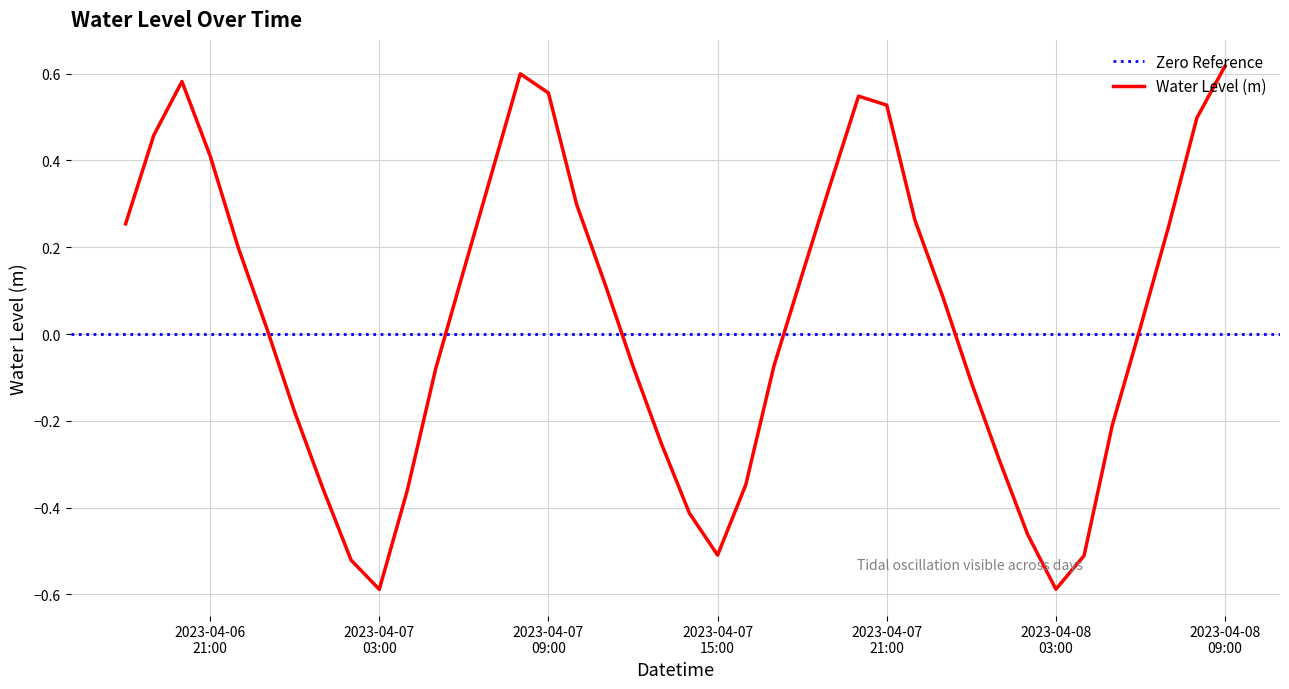

What is the label of the 12th point from the left?

2023-04-07 05:00:00